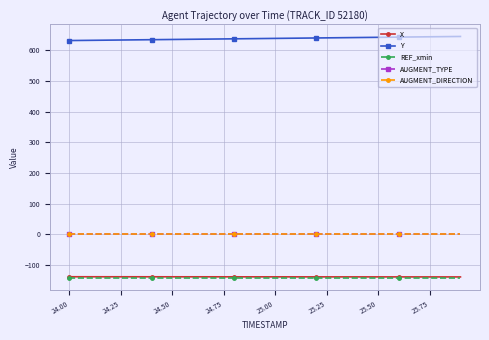

True or false: AUGMENT_DIRECTION and X intersect in this chart.

False